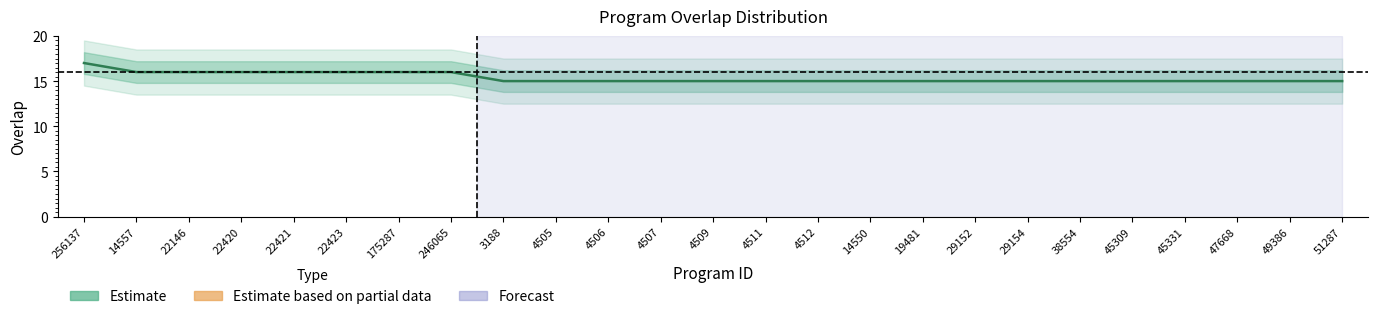

True or false: there are more than 2 points higher than both neighbors.

False